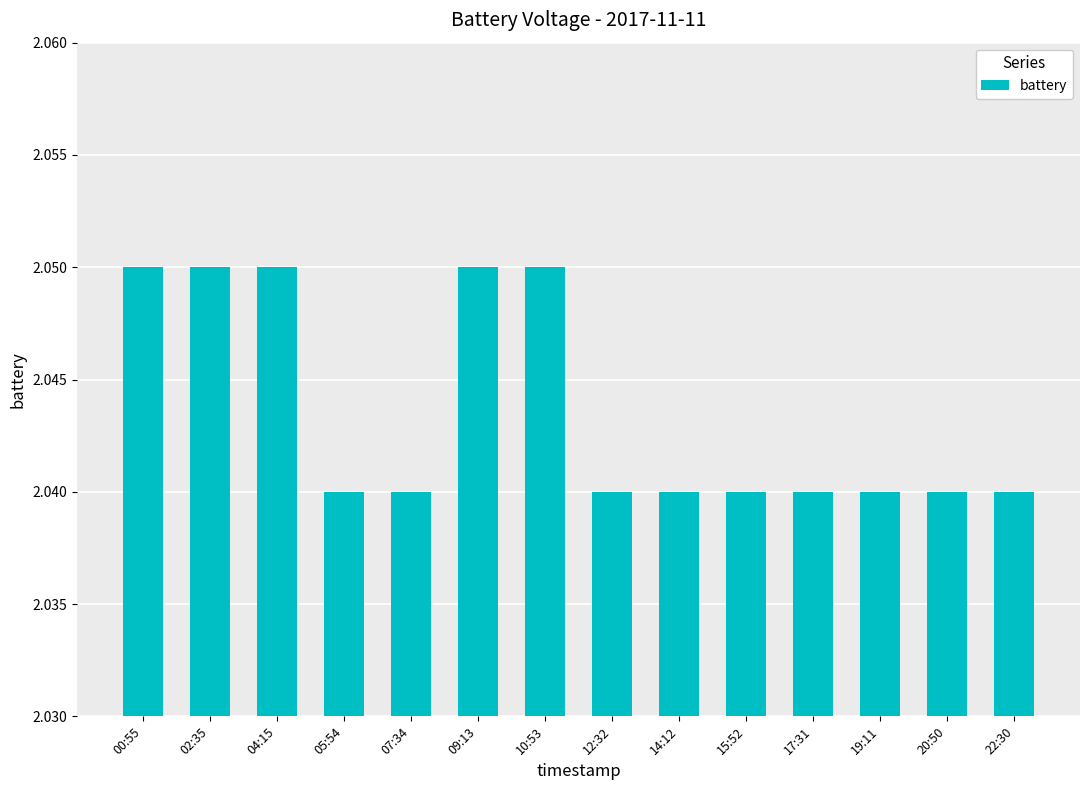

How many bars are there in total?

14